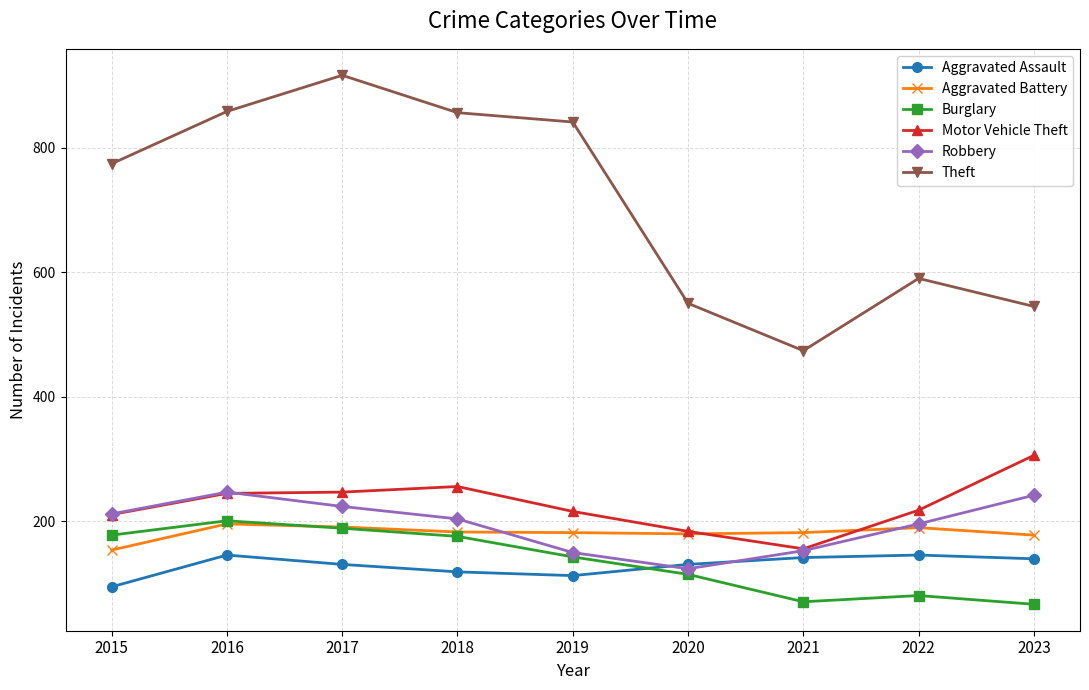

How many lines are shown in the chart?

6